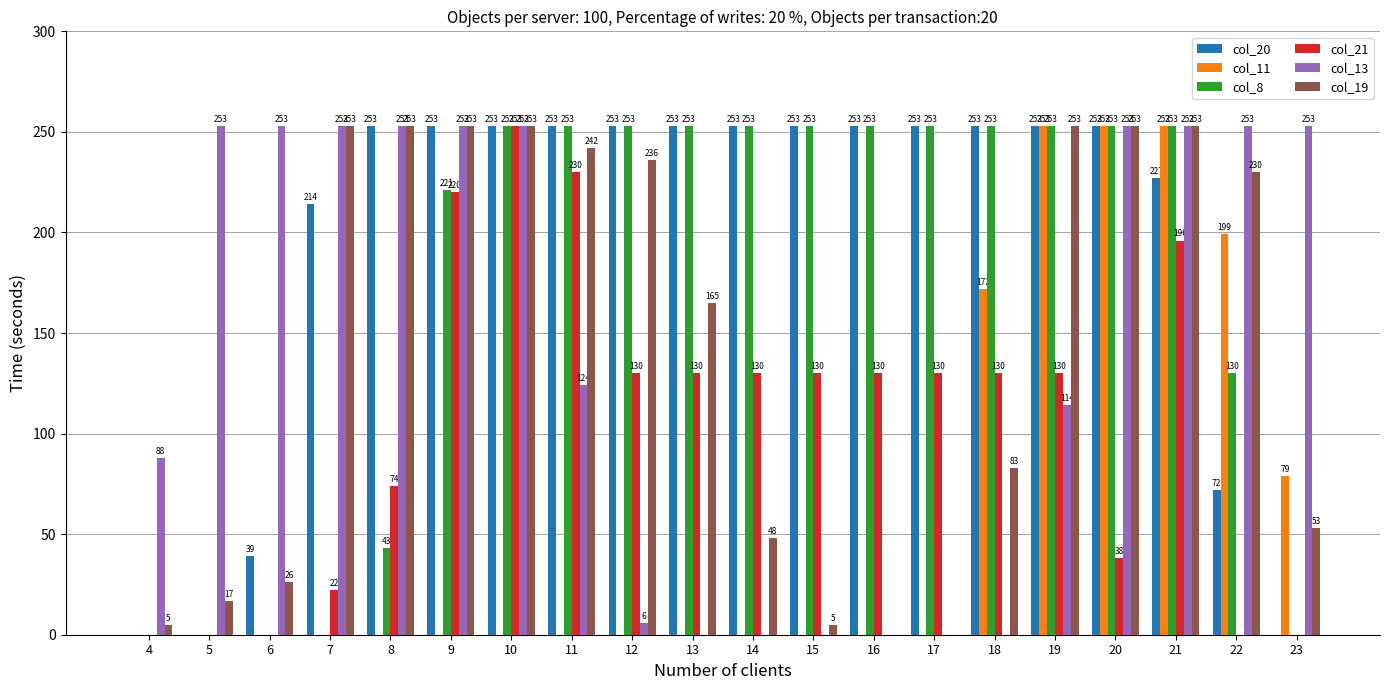

What is the highest value of the col_21 series?

253